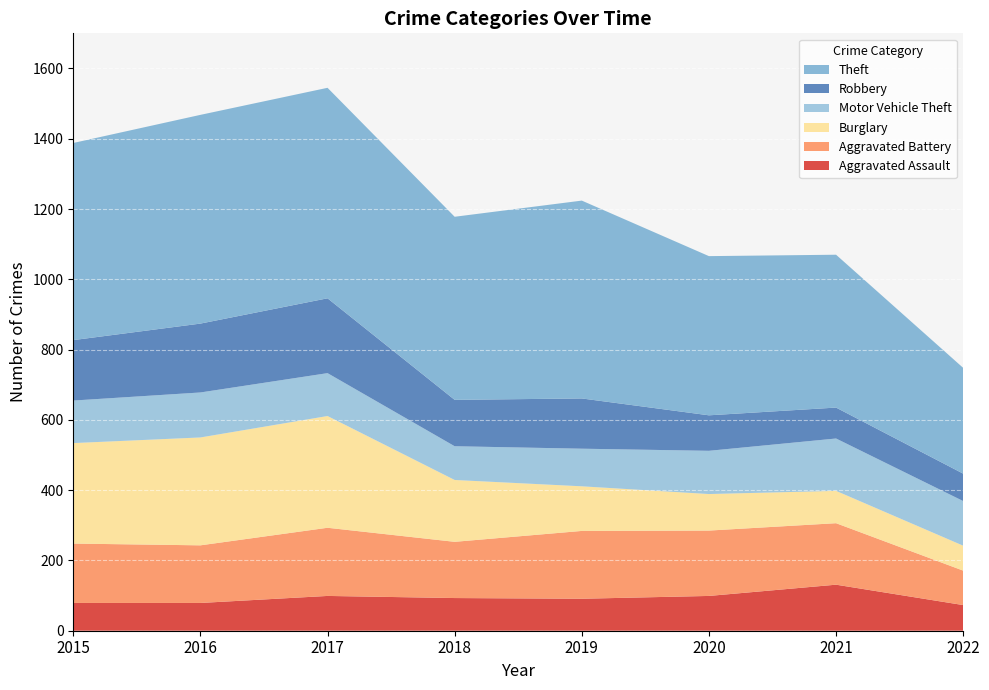

Reading left to right, list all the values displayed in this chart.

Aggravated Assault: 79	79	99	93	91	99	131	73
Aggravated Battery: 169	164	194	160	193	186	175	98
Burglary: 286	307	318	176	127	104	92	71
Motor Vehicle Theft: 121	128	122	96	107	123	149	127
Robbery: 172	196	213	132	143	101	88	78
Theft: 561	594	599	521	563	453	435	301